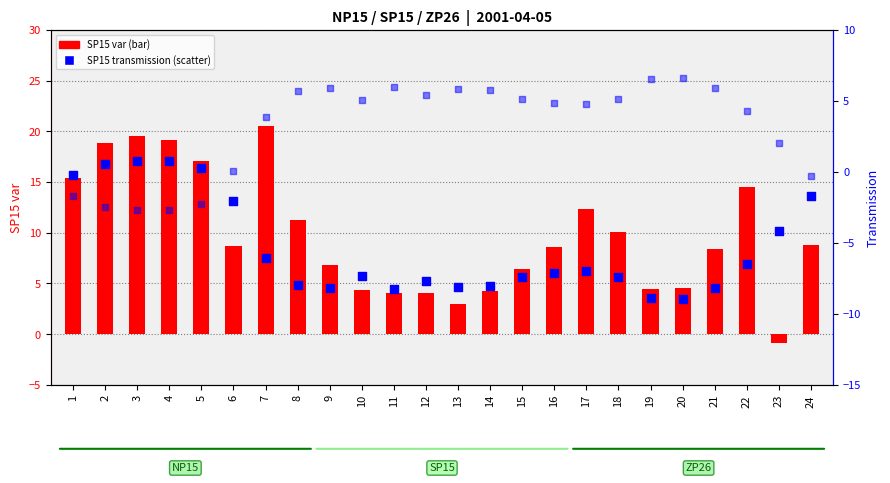

Which series contains the highest Y value?

SP15 var (bar)